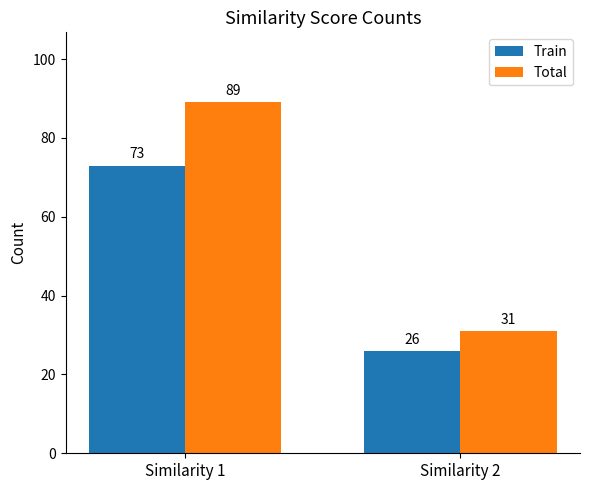

Which series has the largest total across all categories?

Total